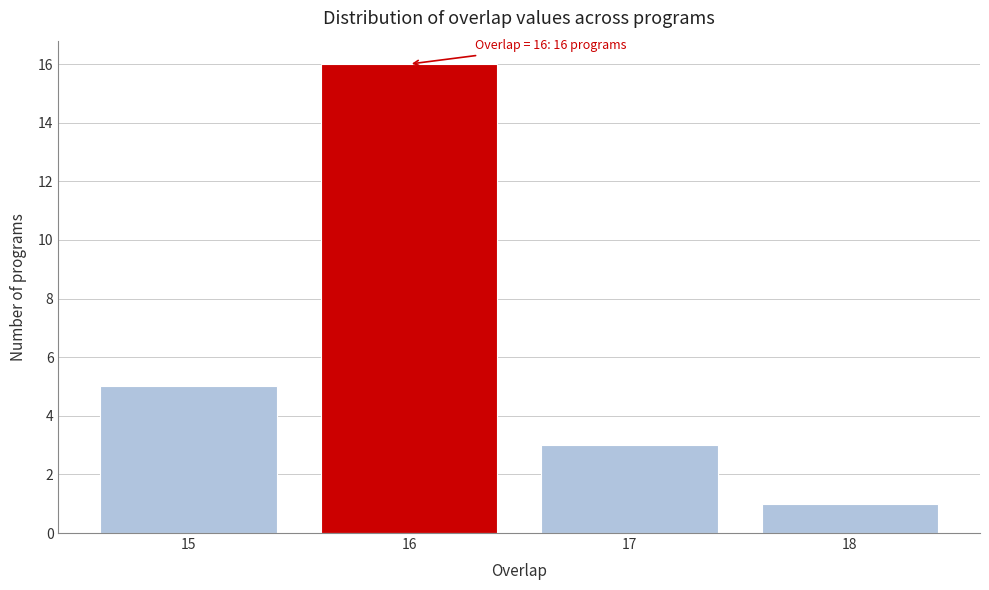

Over which range of the x-axis is the bar tallest?

15.5 to 16.5